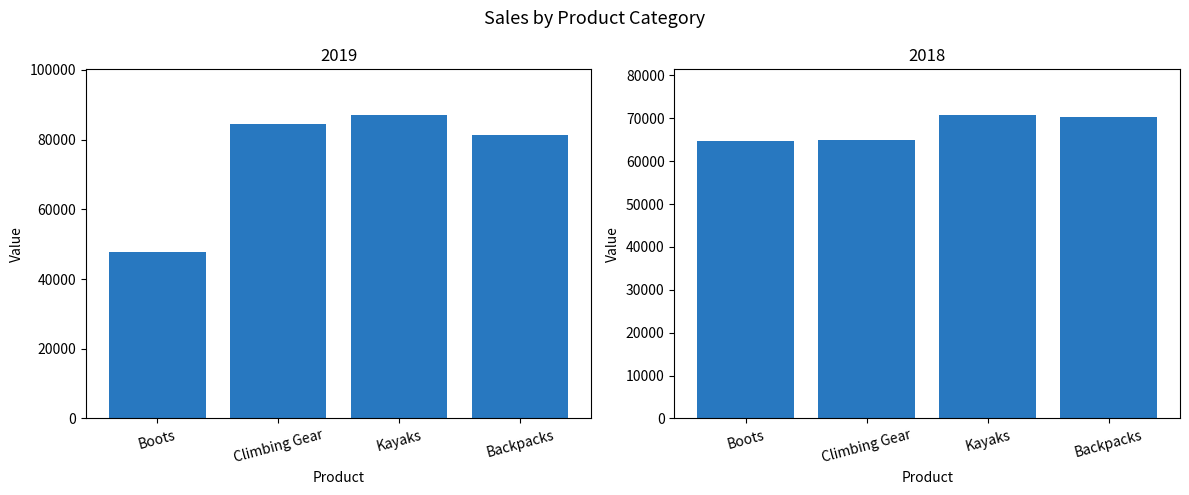

What position from the right is Kayaks?

2